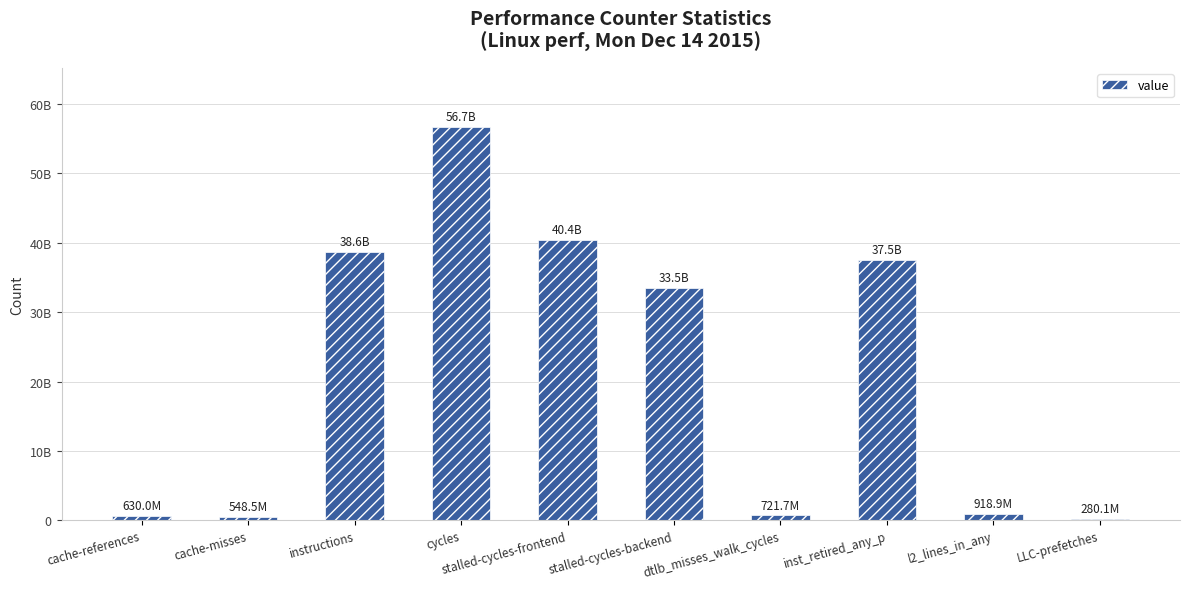

Rank the categories by value from highest to lowest.

cycles, stalled-cycles-frontend, instructions, inst_retired_any_p, stalled-cycles-backend, l2_lines_in_any, dtlb_misses_walk_cycles, cache-references, cache-misses, LLC-prefetches